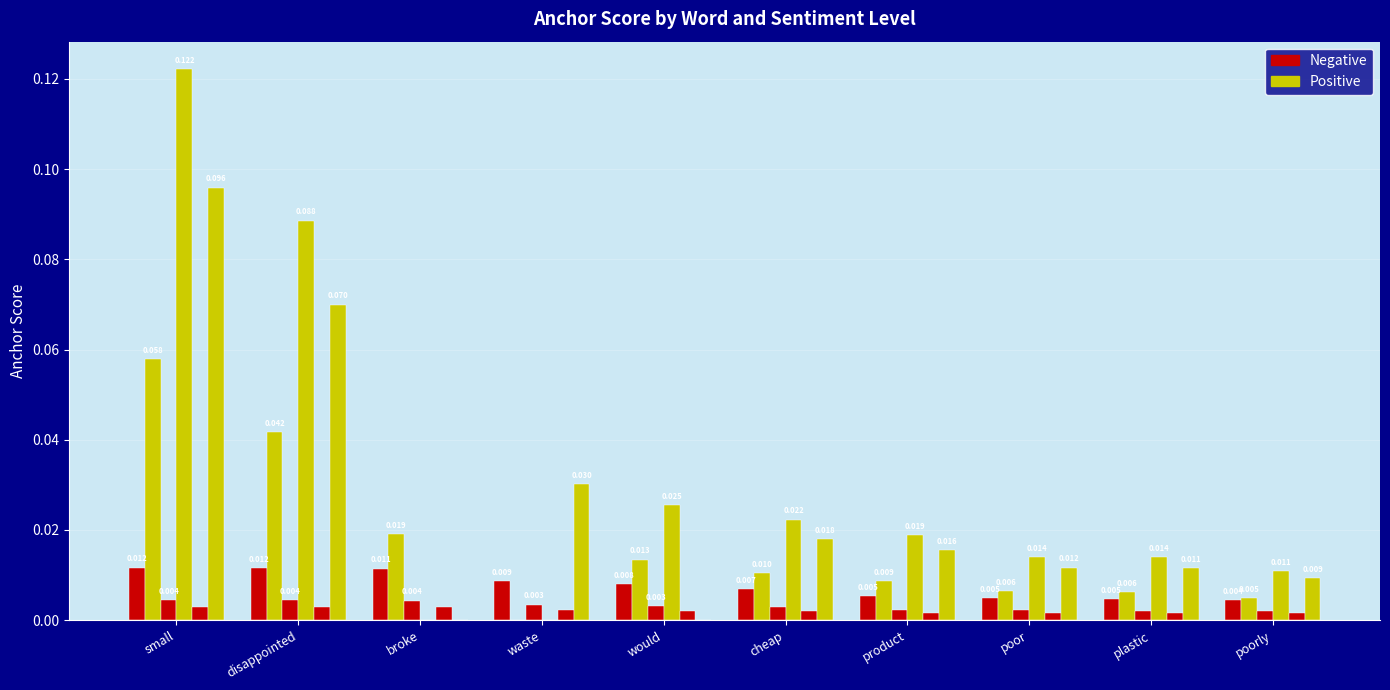

Reading left to right, transcribe all the data shown in this chart.

0.95-negative: small=0.0	disappointed=0.0	broke=0.0	waste=0.0	would=0.0	cheap=0.0	product=0.0	poor=0.0	plastic=0.0	poorly=0.0
0.95-positive: small=0.1	disappointed=0.0	broke=0.0	waste=0.0	would=0.0	cheap=0.0	product=0.0	poor=0.0	plastic=0.0	poorly=0.0
0.8-negative: small=0.0	disappointed=0.0	broke=0.0	waste=0.0	would=0.0	cheap=0.0	product=0.0	poor=0.0	plastic=0.0	poorly=0.0
0.8-positive: small=0.1	disappointed=0.1	broke=0.0	waste=0.0	would=0.0	cheap=0.0	product=0.0	poor=0.0	plastic=0.0	poorly=0.0
0.65-negative: small=0.0	disappointed=0.0	broke=0.0	waste=0.0	would=0.0	cheap=0.0	product=0.0	poor=0.0	plastic=0.0	poorly=0.0
0.65-positive: small=0.1	disappointed=0.1	broke=0.0	waste=0.0	would=0.0	cheap=0.0	product=0.0	poor=0.0	plastic=0.0	poorly=0.0